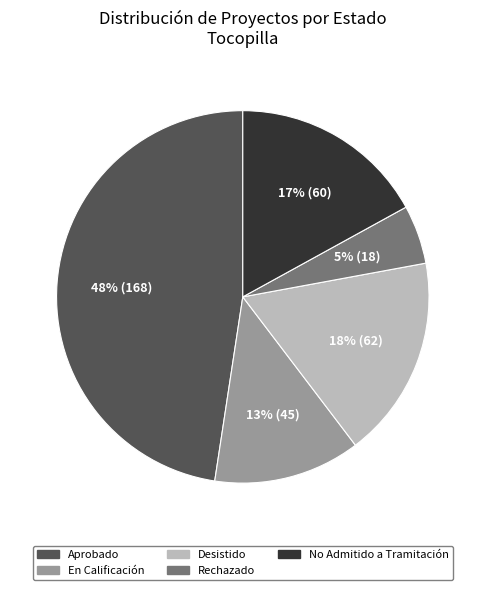

To the nearest percent, what is the combined percentage of Desistido and Aprobado?

65%